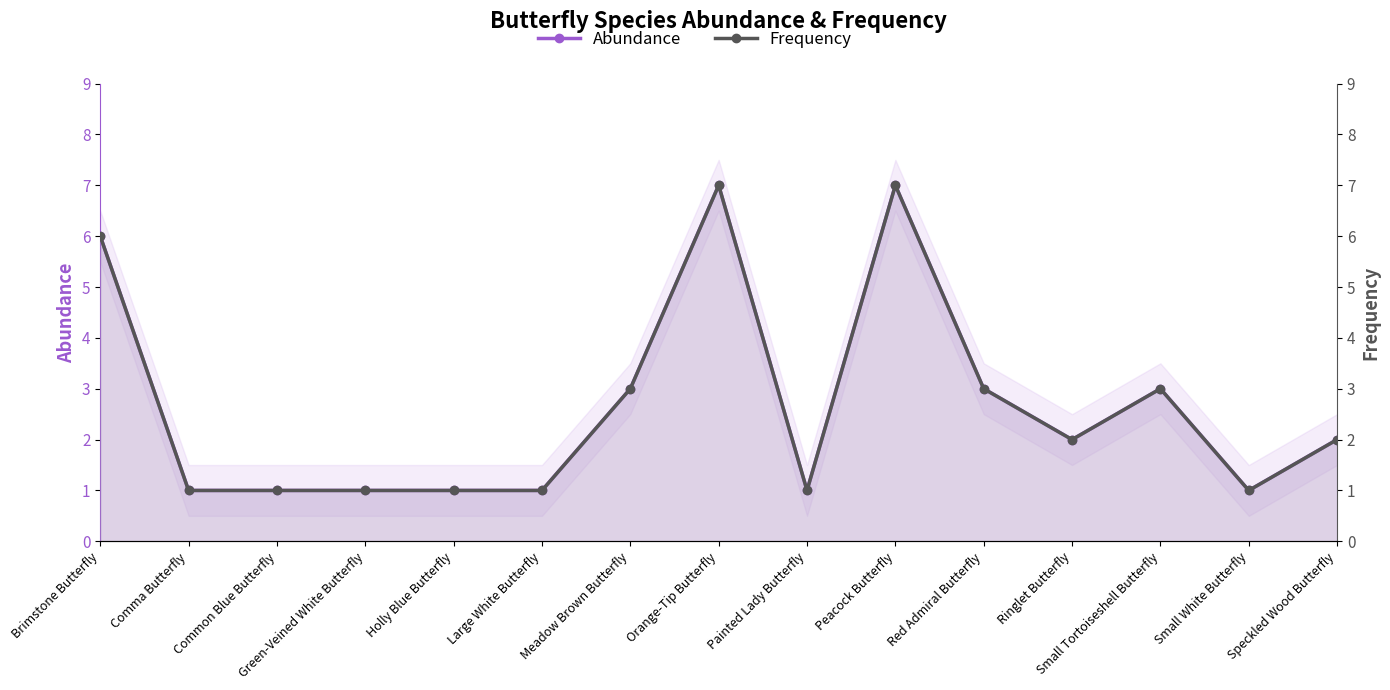

What is the label of the 2nd point from the left?

Comma Butterfly